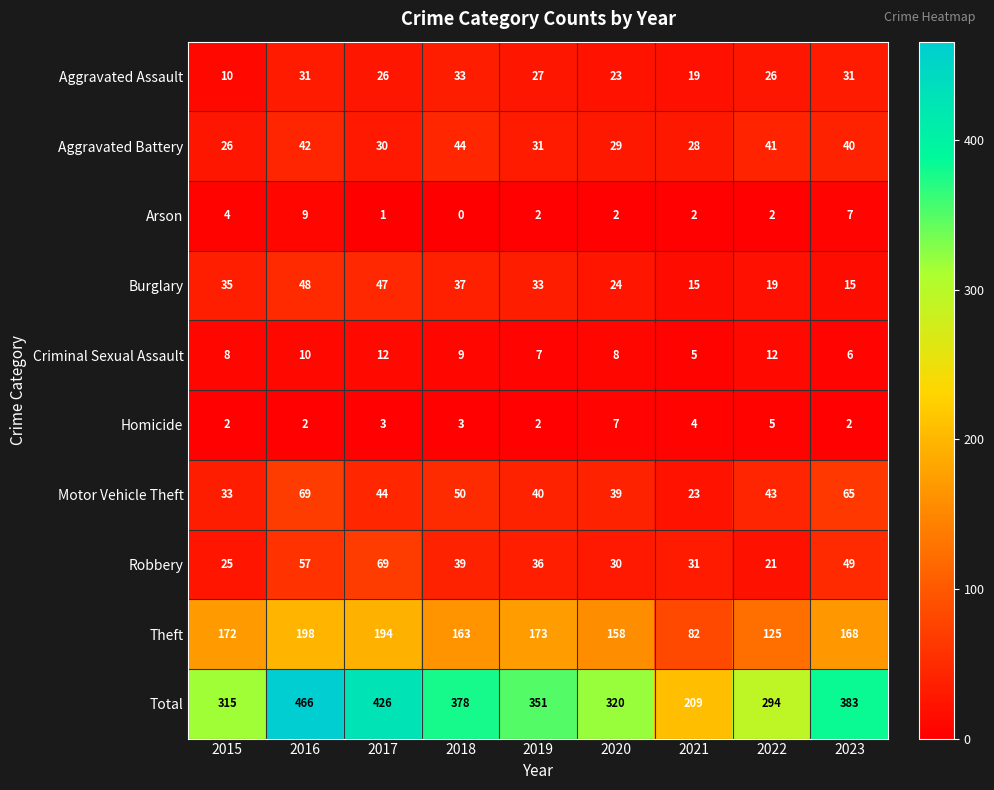

How many series are shown in this chart?

10